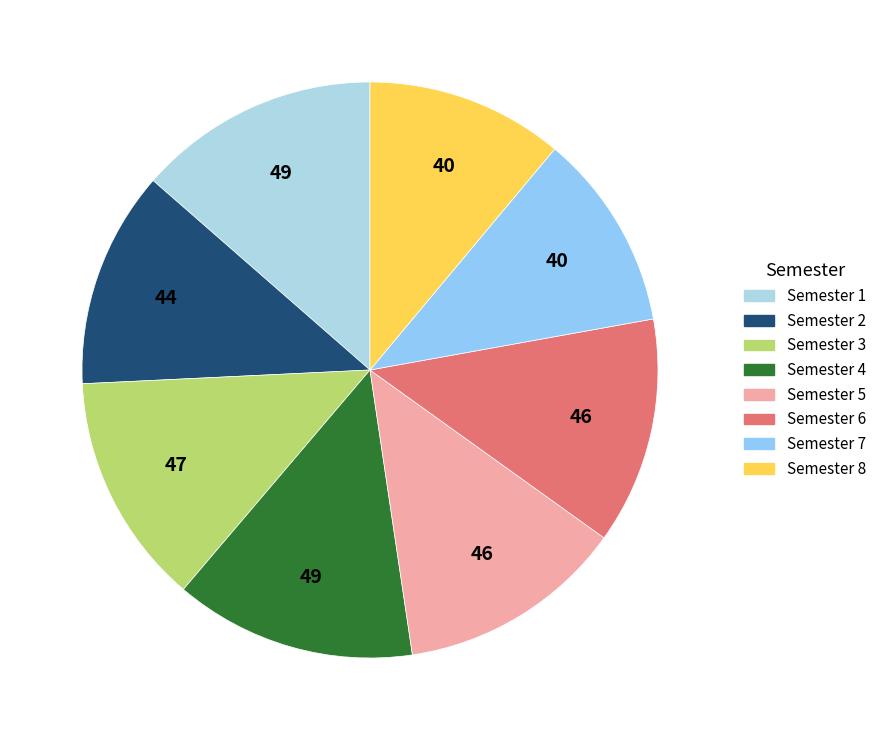

Combined, do Semester 3 and Semester 1 account for over 50%?

No